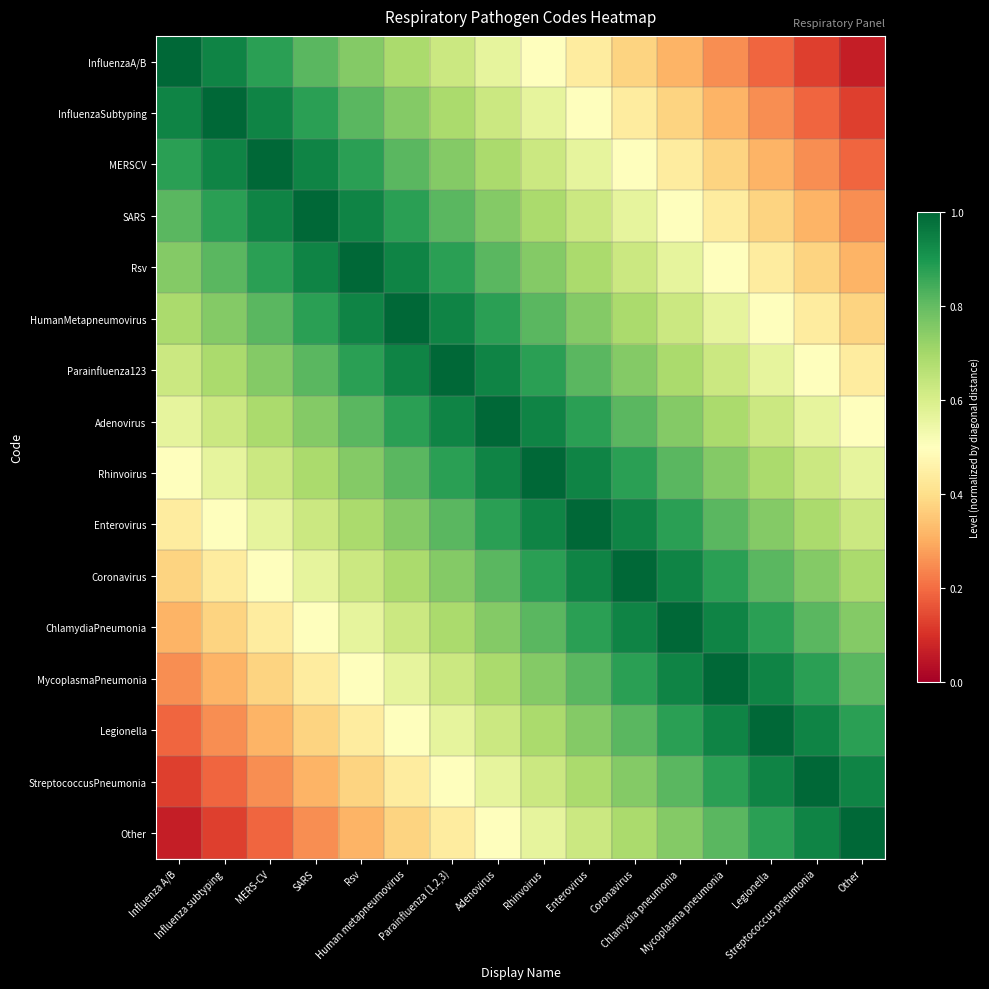

Reading right to left, what are all the values shown in this chart?

InfluenzaA/B: Other=0.1	Streptococcus pneumonia=0.1	Legionella=0.2	Mycoplasma pneumonia=0.2	Chlamydia pneumonia=0.3	Coronavirus=0.4	Enterovirus=0.4	Rhinvoirus=0.5	Adenovirus=0.6	Parainfluenza (1,2,3)=0.6	Human metapneumovirus=0.7	Rsv=0.8	SARS=0.8	MERS-CV=0.9	Influenza subtyping=0.9	Influenza A/B=1.0
InfluenzaSubtyping: Other=0.1	Streptococcus pneumonia=0.2	Legionella=0.2	Mycoplasma pneumonia=0.3	Chlamydia pneumonia=0.4	Coronavirus=0.4	Enterovirus=0.5	Rhinvoirus=0.6	Adenovirus=0.6	Parainfluenza (1,2,3)=0.7	Human metapneumovirus=0.8	Rsv=0.8	SARS=0.9	MERS-CV=0.9	Influenza subtyping=1.0	Influenza A/B=0.9
MERSCV: Other=0.2	Streptococcus pneumonia=0.2	Legionella=0.3	Mycoplasma pneumonia=0.4	Chlamydia pneumonia=0.4	Coronavirus=0.5	Enterovirus=0.6	Rhinvoirus=0.6	Adenovirus=0.7	Parainfluenza (1,2,3)=0.8	Human metapneumovirus=0.8	Rsv=0.9	SARS=0.9	MERS-CV=1.0	Influenza subtyping=0.9	Influenza A/B=0.9
SARS: Other=0.2	Streptococcus pneumonia=0.3	Legionella=0.4	Mycoplasma pneumonia=0.4	Chlamydia pneumonia=0.5	Coronavirus=0.6	Enterovirus=0.6	Rhinvoirus=0.7	Adenovirus=0.8	Parainfluenza (1,2,3)=0.8	Human metapneumovirus=0.9	Rsv=0.9	SARS=1.0	MERS-CV=0.9	Influenza subtyping=0.9	Influenza A/B=0.8
Rsv: Other=0.3	Streptococcus pneumonia=0.4	Legionella=0.4	Mycoplasma pneumonia=0.5	Chlamydia pneumonia=0.6	Coronavirus=0.6	Enterovirus=0.7	Rhinvoirus=0.8	Adenovirus=0.8	Parainfluenza (1,2,3)=0.9	Human metapneumovirus=0.9	Rsv=1.0	SARS=0.9	MERS-CV=0.9	Influenza subtyping=0.8	Influenza A/B=0.8
HumanMetapneumovirus: Other=0.4	Streptococcus pneumonia=0.4	Legionella=0.5	Mycoplasma pneumonia=0.6	Chlamydia pneumonia=0.6	Coronavirus=0.7	Enterovirus=0.8	Rhinvoirus=0.8	Adenovirus=0.9	Parainfluenza (1,2,3)=0.9	Human metapneumovirus=1.0	Rsv=0.9	SARS=0.9	MERS-CV=0.8	Influenza subtyping=0.8	Influenza A/B=0.7
Parainfluenza123: Other=0.4	Streptococcus pneumonia=0.5	Legionella=0.6	Mycoplasma pneumonia=0.6	Chlamydia pneumonia=0.7	Coronavirus=0.8	Enterovirus=0.8	Rhinvoirus=0.9	Adenovirus=0.9	Parainfluenza (1,2,3)=1.0	Human metapneumovirus=0.9	Rsv=0.9	SARS=0.8	MERS-CV=0.8	Influenza subtyping=0.7	Influenza A/B=0.6
Adenovirus: Other=0.5	Streptococcus pneumonia=0.6	Legionella=0.6	Mycoplasma pneumonia=0.7	Chlamydia pneumonia=0.8	Coronavirus=0.8	Enterovirus=0.9	Rhinvoirus=0.9	Adenovirus=1.0	Parainfluenza (1,2,3)=0.9	Human metapneumovirus=0.9	Rsv=0.8	SARS=0.8	MERS-CV=0.7	Influenza subtyping=0.6	Influenza A/B=0.6
Rhinvoirus: Other=0.6	Streptococcus pneumonia=0.6	Legionella=0.7	Mycoplasma pneumonia=0.8	Chlamydia pneumonia=0.8	Coronavirus=0.9	Enterovirus=0.9	Rhinvoirus=1.0	Adenovirus=0.9	Parainfluenza (1,2,3)=0.9	Human metapneumovirus=0.8	Rsv=0.8	SARS=0.7	MERS-CV=0.6	Influenza subtyping=0.6	Influenza A/B=0.5
Enterovirus: Other=0.6	Streptococcus pneumonia=0.7	Legionella=0.8	Mycoplasma pneumonia=0.8	Chlamydia pneumonia=0.9	Coronavirus=0.9	Enterovirus=1.0	Rhinvoirus=0.9	Adenovirus=0.9	Parainfluenza (1,2,3)=0.8	Human metapneumovirus=0.8	Rsv=0.7	SARS=0.6	MERS-CV=0.6	Influenza subtyping=0.5	Influenza A/B=0.4
Coronavirus: Other=0.7	Streptococcus pneumonia=0.8	Legionella=0.8	Mycoplasma pneumonia=0.9	Chlamydia pneumonia=0.9	Coronavirus=1.0	Enterovirus=0.9	Rhinvoirus=0.9	Adenovirus=0.8	Parainfluenza (1,2,3)=0.8	Human metapneumovirus=0.7	Rsv=0.6	SARS=0.6	MERS-CV=0.5	Influenza subtyping=0.4	Influenza A/B=0.4
ChlamydiaPneumonia: Other=0.8	Streptococcus pneumonia=0.8	Legionella=0.9	Mycoplasma pneumonia=0.9	Chlamydia pneumonia=1.0	Coronavirus=0.9	Enterovirus=0.9	Rhinvoirus=0.8	Adenovirus=0.8	Parainfluenza (1,2,3)=0.7	Human metapneumovirus=0.6	Rsv=0.6	SARS=0.5	MERS-CV=0.4	Influenza subtyping=0.4	Influenza A/B=0.3
MycoplasmaPneumonia: Other=0.8	Streptococcus pneumonia=0.9	Legionella=0.9	Mycoplasma pneumonia=1.0	Chlamydia pneumonia=0.9	Coronavirus=0.9	Enterovirus=0.8	Rhinvoirus=0.8	Adenovirus=0.7	Parainfluenza (1,2,3)=0.6	Human metapneumovirus=0.6	Rsv=0.5	SARS=0.4	MERS-CV=0.4	Influenza subtyping=0.3	Influenza A/B=0.2
Legionella: Other=0.9	Streptococcus pneumonia=0.9	Legionella=1.0	Mycoplasma pneumonia=0.9	Chlamydia pneumonia=0.9	Coronavirus=0.8	Enterovirus=0.8	Rhinvoirus=0.7	Adenovirus=0.6	Parainfluenza (1,2,3)=0.6	Human metapneumovirus=0.5	Rsv=0.4	SARS=0.4	MERS-CV=0.3	Influenza subtyping=0.2	Influenza A/B=0.2
StreptococcusPneumonia: Other=0.9	Streptococcus pneumonia=1.0	Legionella=0.9	Mycoplasma pneumonia=0.9	Chlamydia pneumonia=0.8	Coronavirus=0.8	Enterovirus=0.7	Rhinvoirus=0.6	Adenovirus=0.6	Parainfluenza (1,2,3)=0.5	Human metapneumovirus=0.4	Rsv=0.4	SARS=0.3	MERS-CV=0.2	Influenza subtyping=0.2	Influenza A/B=0.1
Other: Other=1.0	Streptococcus pneumonia=0.9	Legionella=0.9	Mycoplasma pneumonia=0.8	Chlamydia pneumonia=0.8	Coronavirus=0.7	Enterovirus=0.6	Rhinvoirus=0.6	Adenovirus=0.5	Parainfluenza (1,2,3)=0.4	Human metapneumovirus=0.4	Rsv=0.3	SARS=0.2	MERS-CV=0.2	Influenza subtyping=0.1	Influenza A/B=0.1